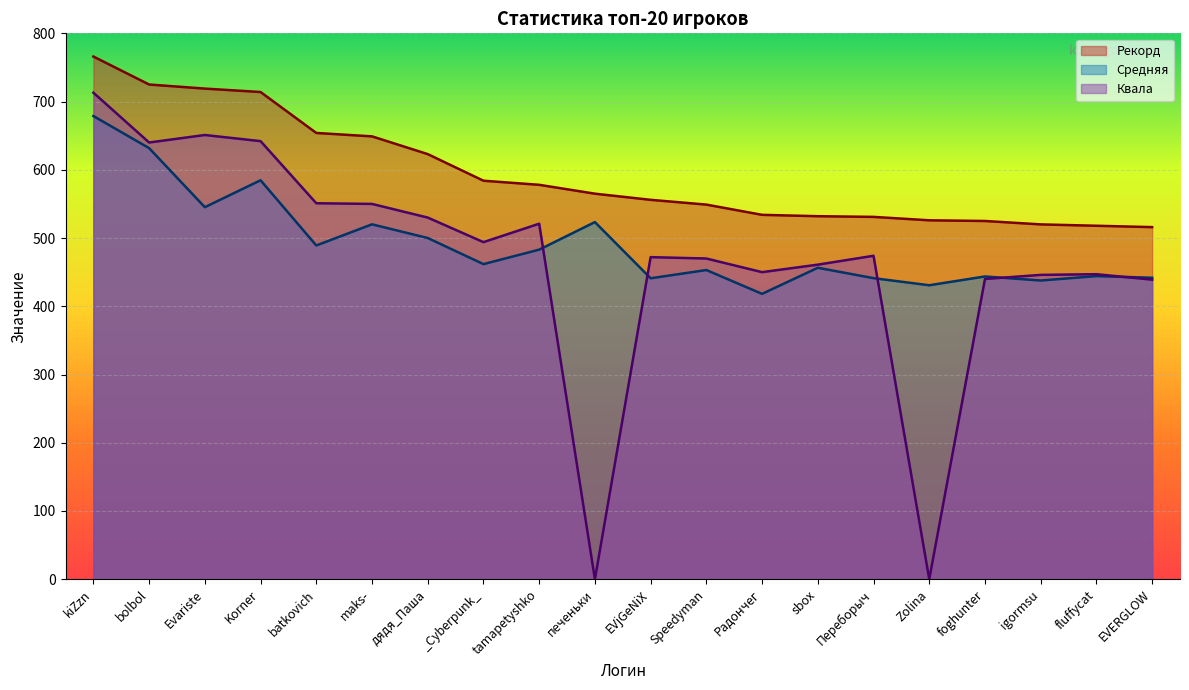

Is it true that Средняя equals 437.8 at igormsu?

True